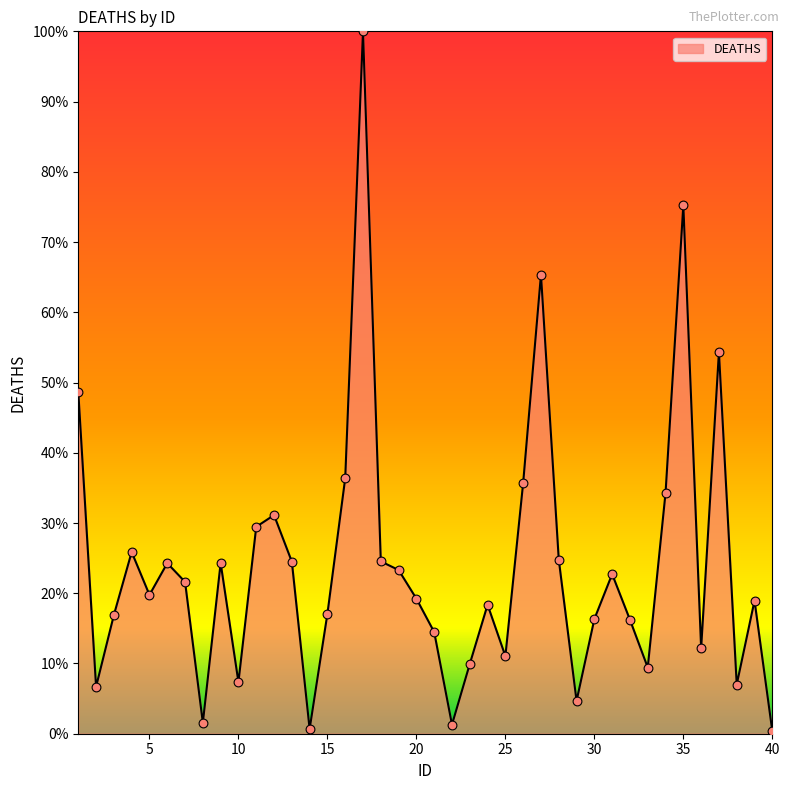

What is the maximum value shown in the chart?

100.0